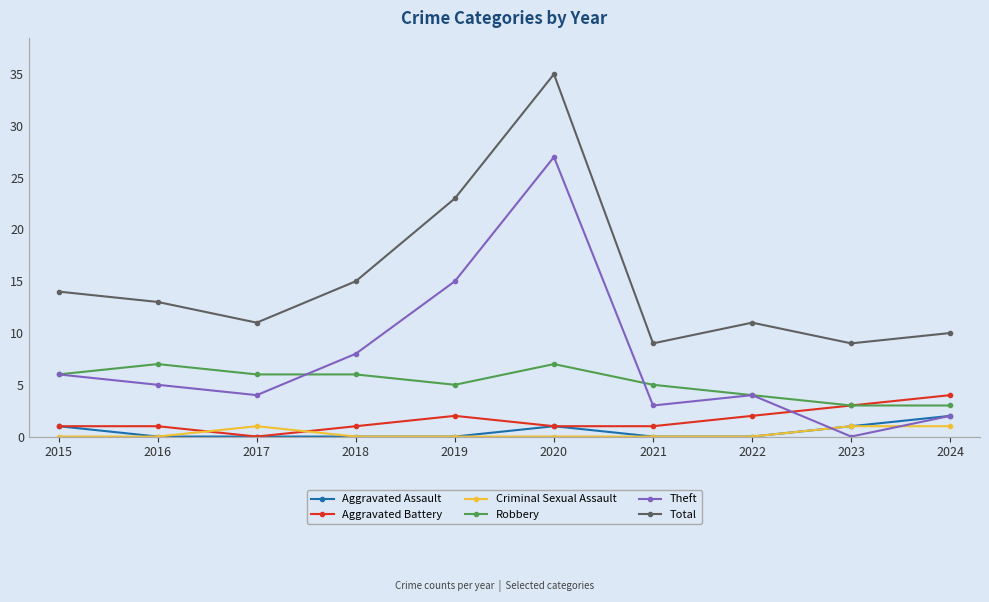

The Total series shows 15 at 2018. True or false?

True